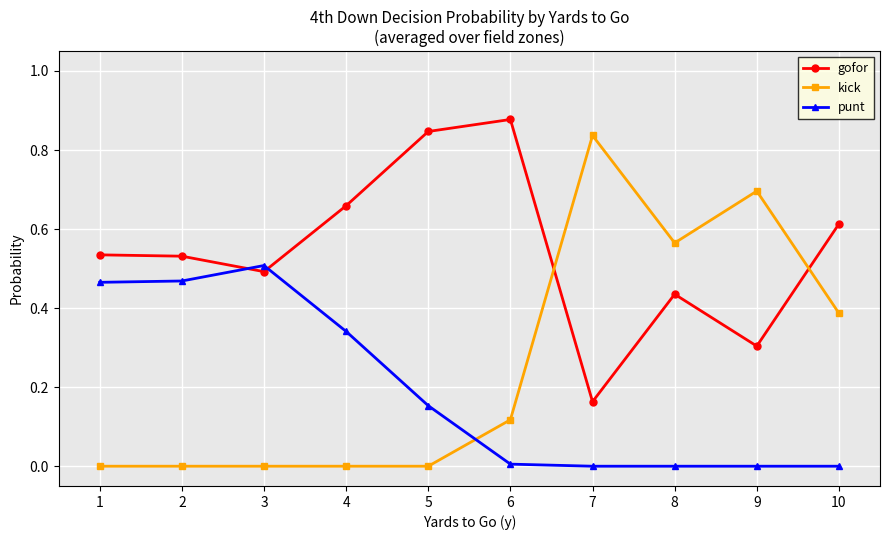

Which label corresponds to the largest value in the chart?

6